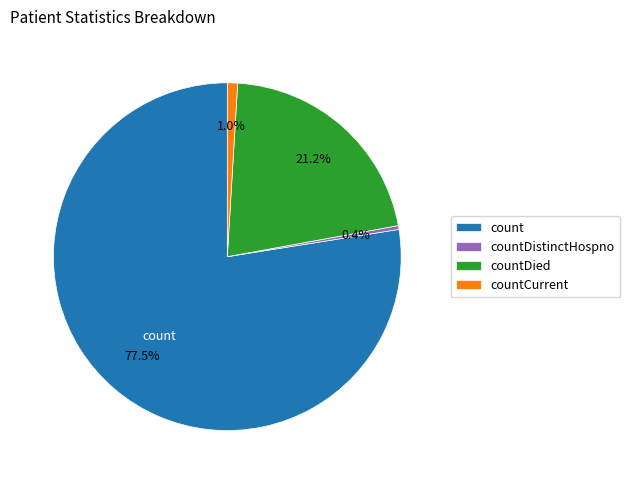

How many slices are in this pie chart?

4